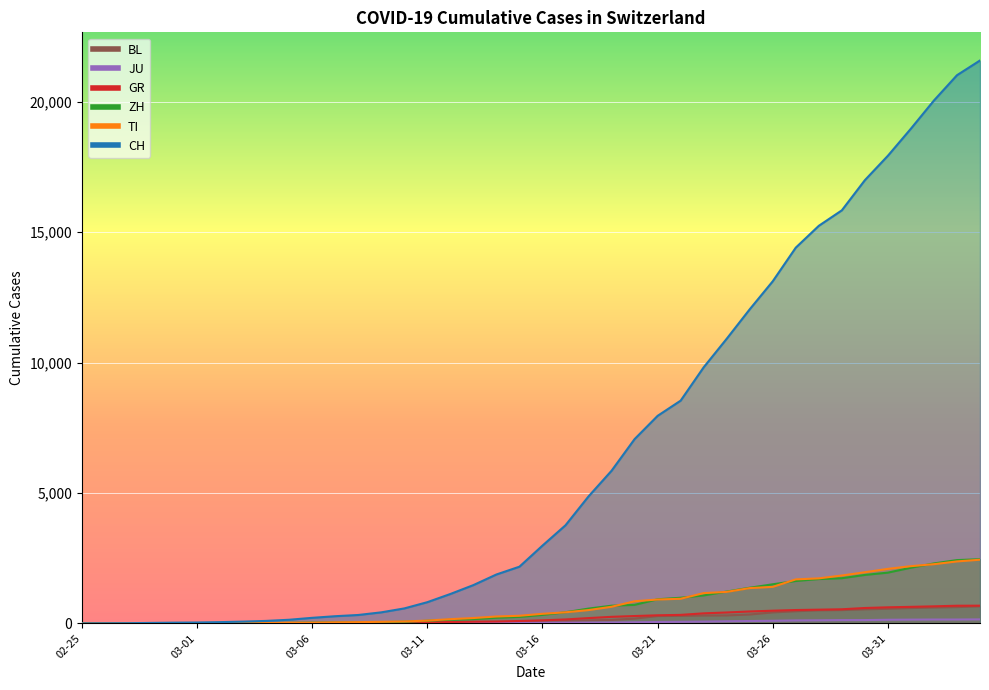

What position from the right is 2020-03-05?

31